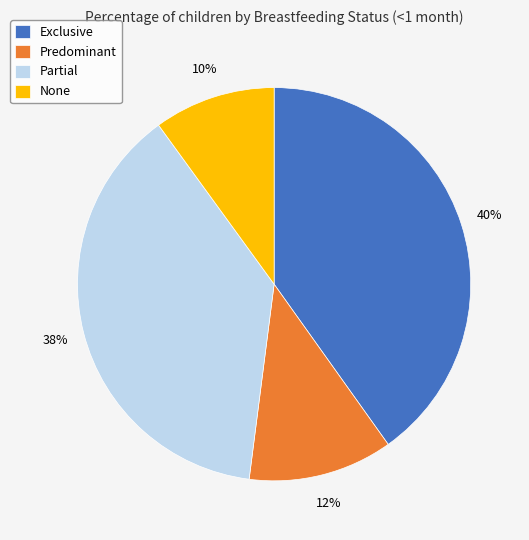

Is it true that Exclusive is 40% of the pie?

True